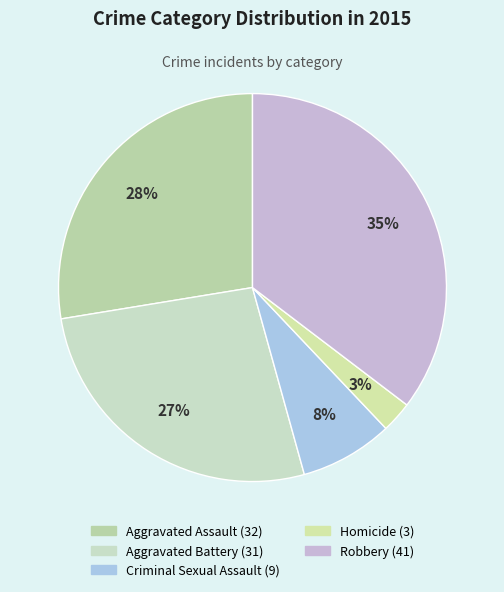

Count the number of slices in the pie.

5